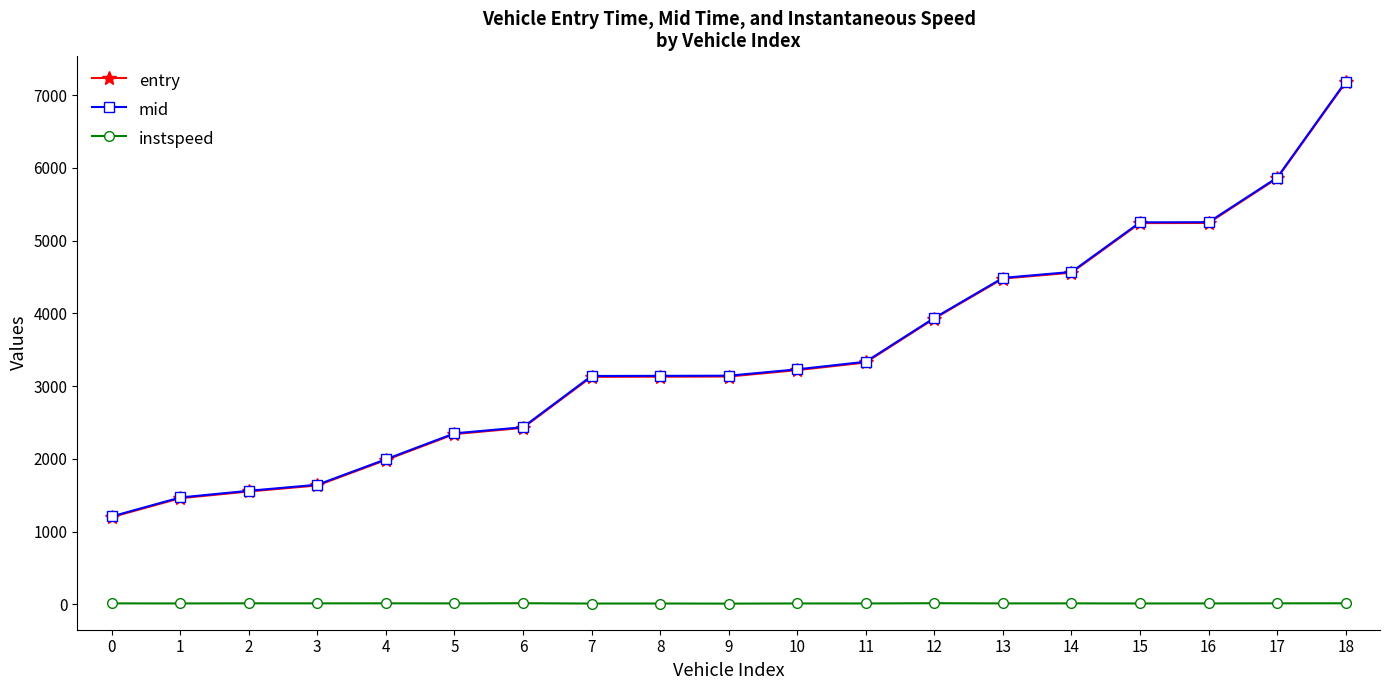

What is the sum of the mid values at 3 and 5?

3993.8